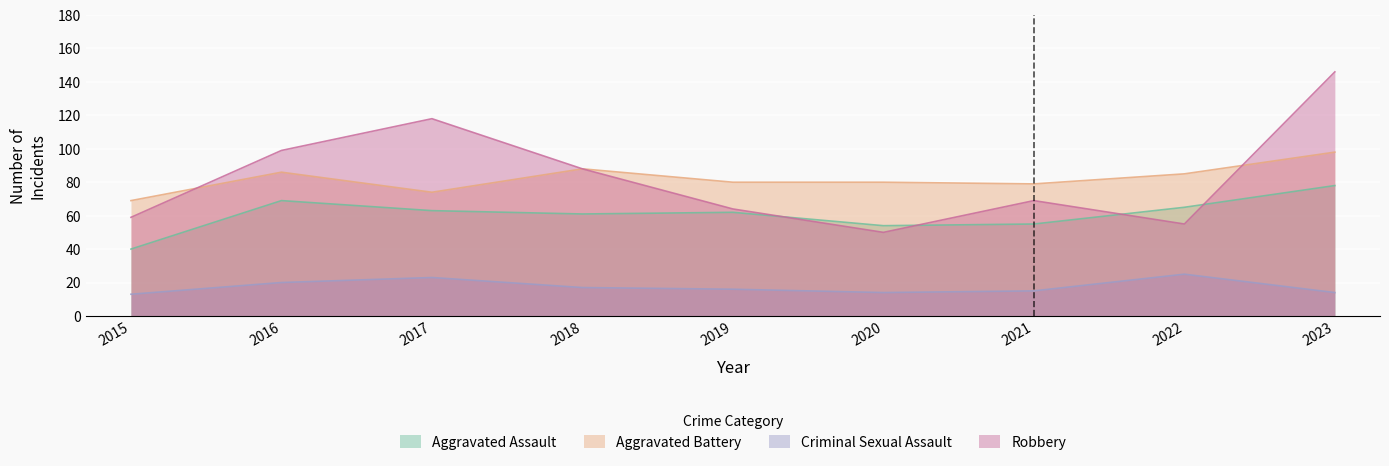

Rank the series by their maximum value, from lowest to highest.

Criminal Sexual Assault, Aggravated Assault, Aggravated Battery, Robbery